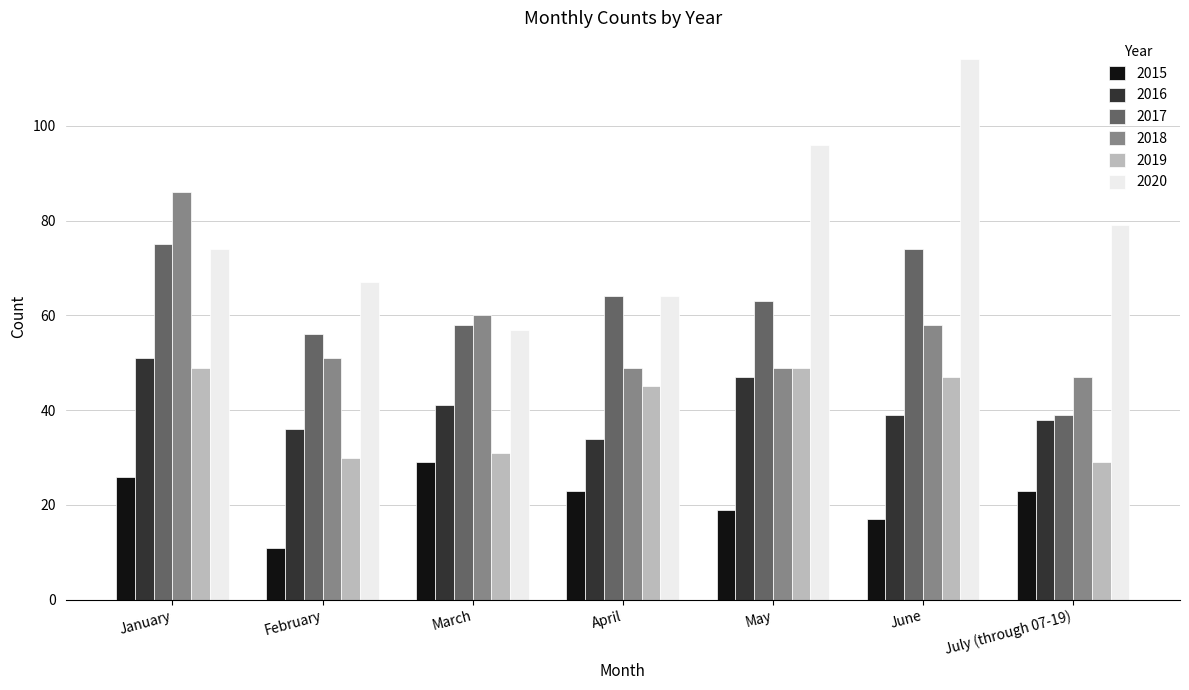

What is the sum of all 2018 values?

400